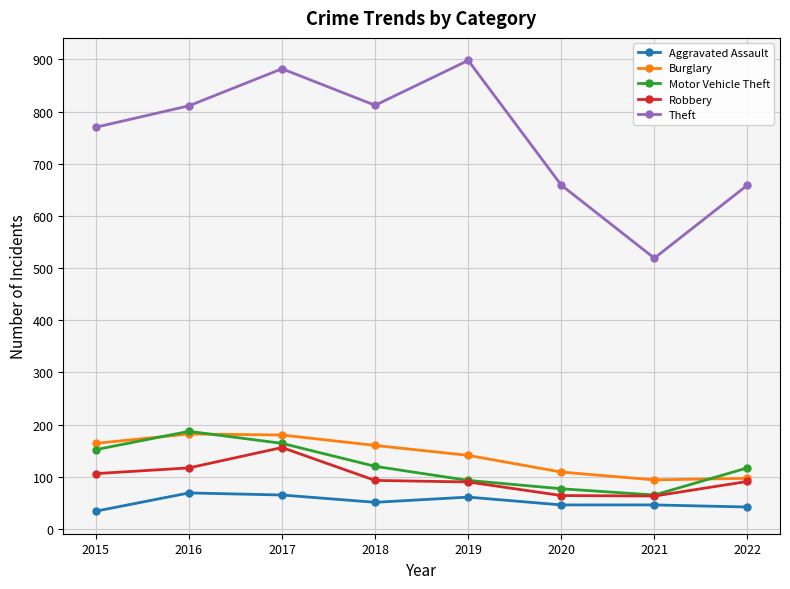

What is the smallest value displayed?

34